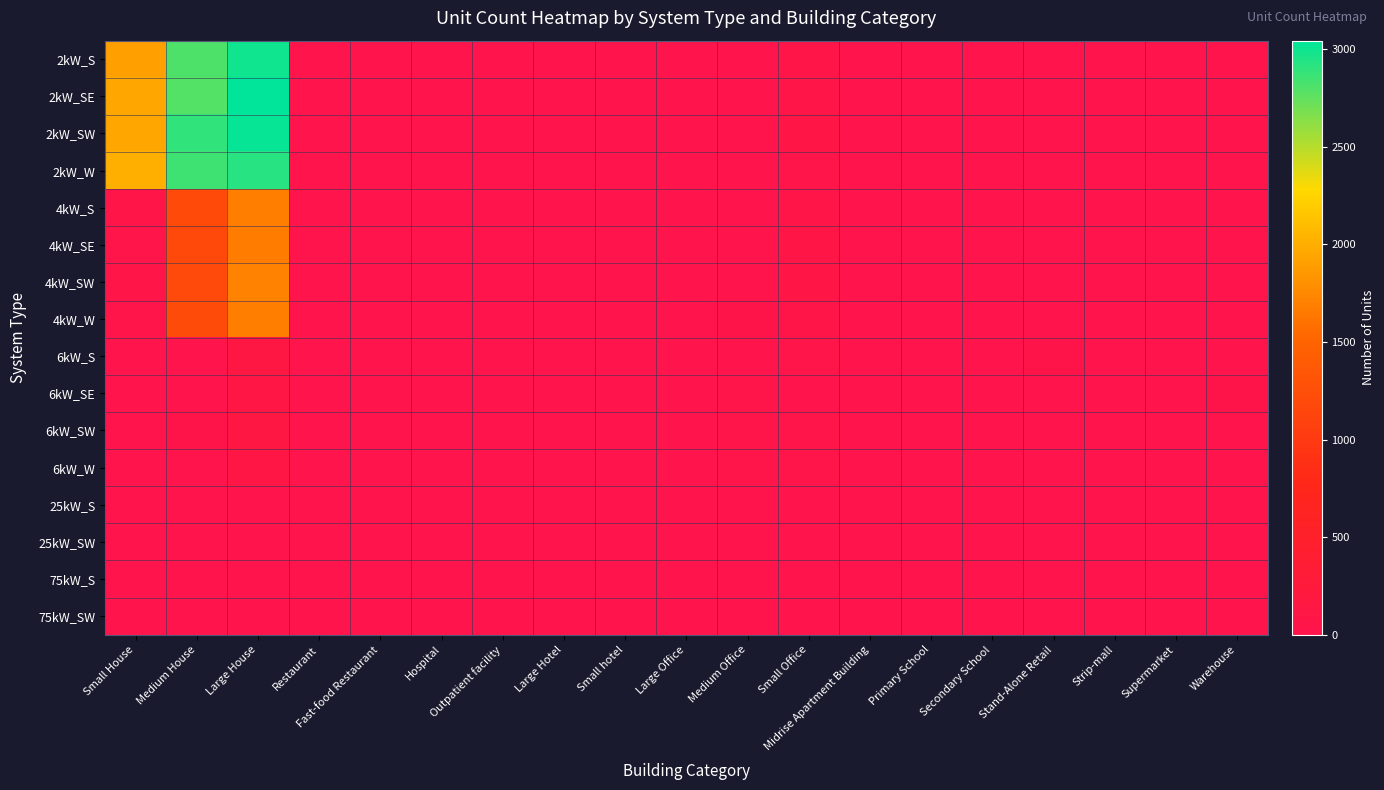

Which has a higher value, Outpatient facility or Strip-mall?

Outpatient facility